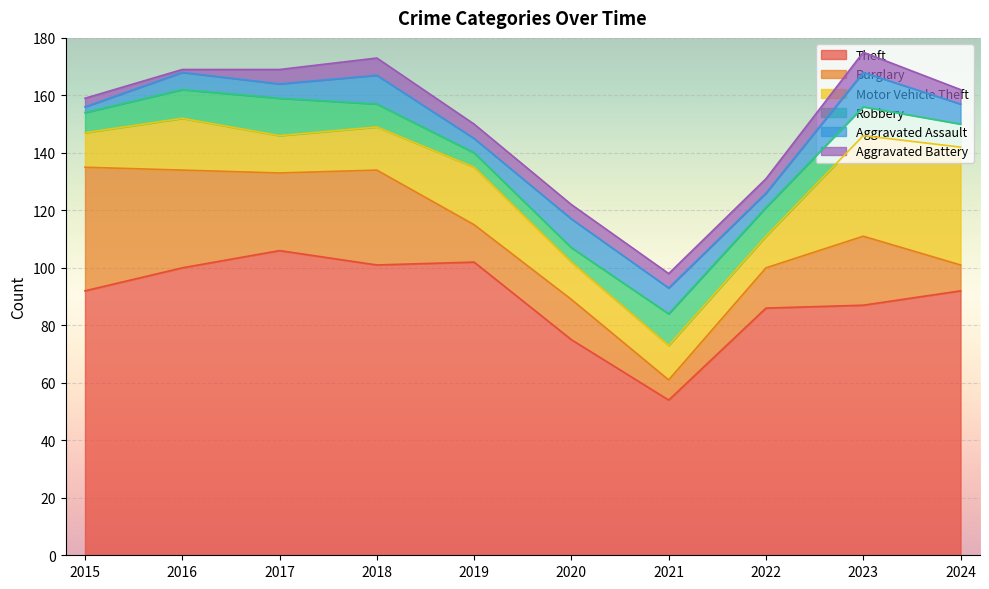

Rank the series by their maximum value, from lowest to highest.

Aggravated Battery, Aggravated Assault, Robbery, Motor Vehicle Theft, Burglary, Theft